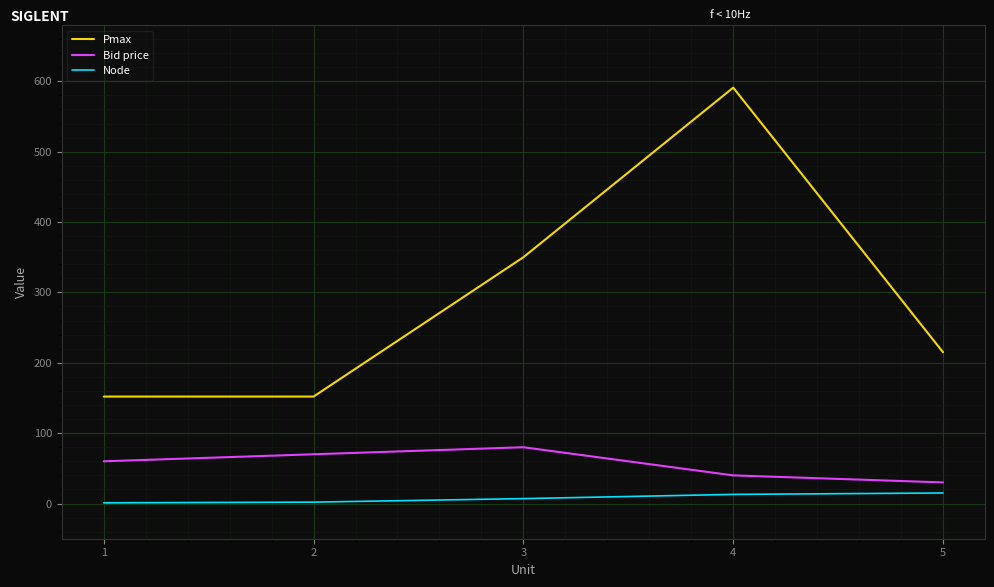

What is the sum of the Node values at 1 and 4?

14